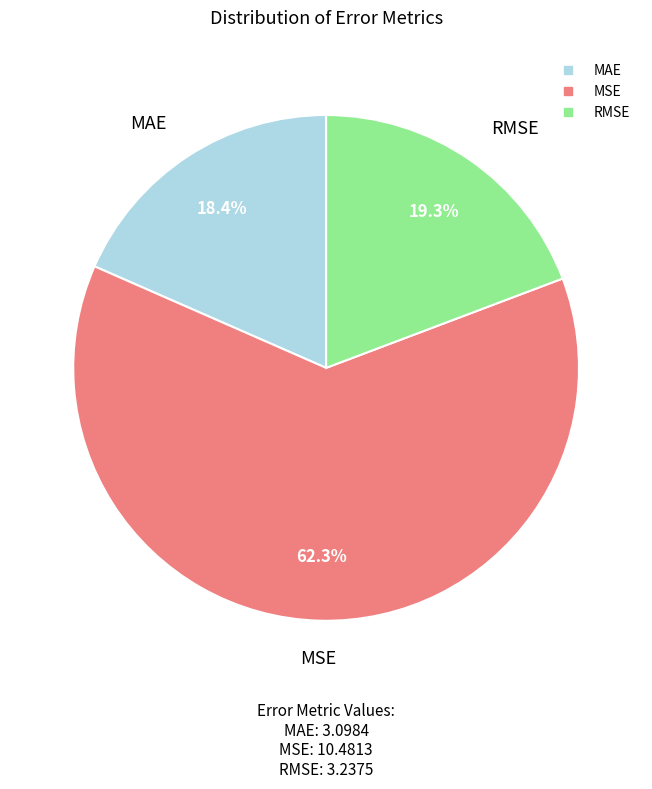

Which slice is the largest?

MSE